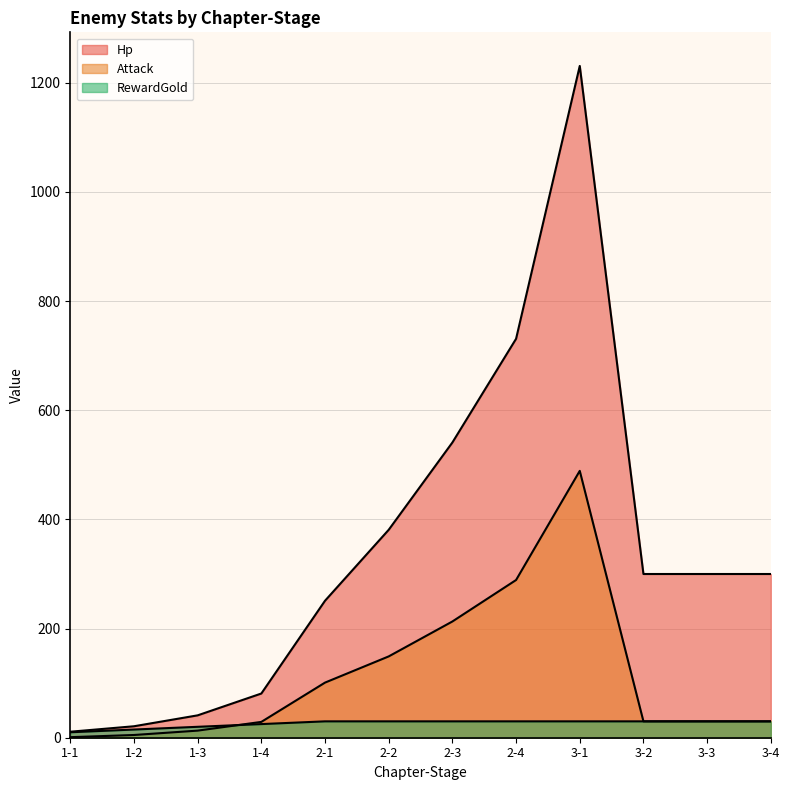

How many lines are shown in the chart?

3